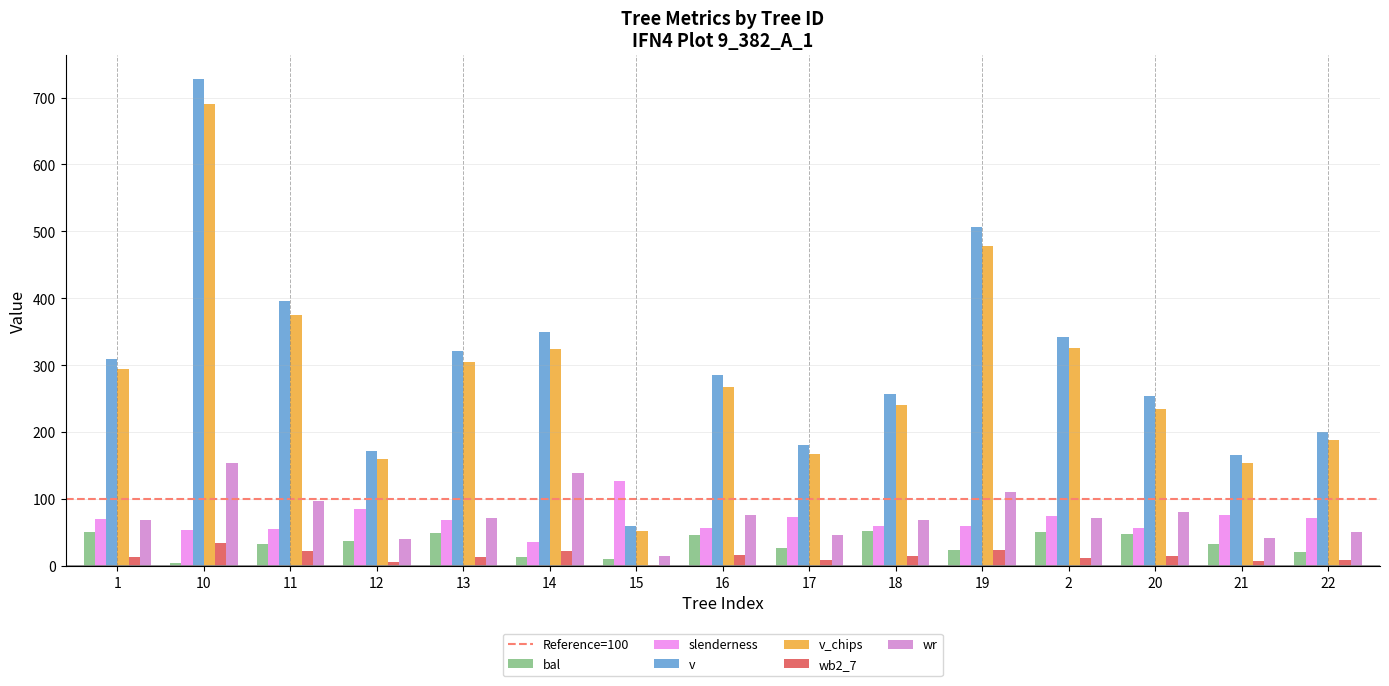

Which series changed the most between 11 and 15?

v